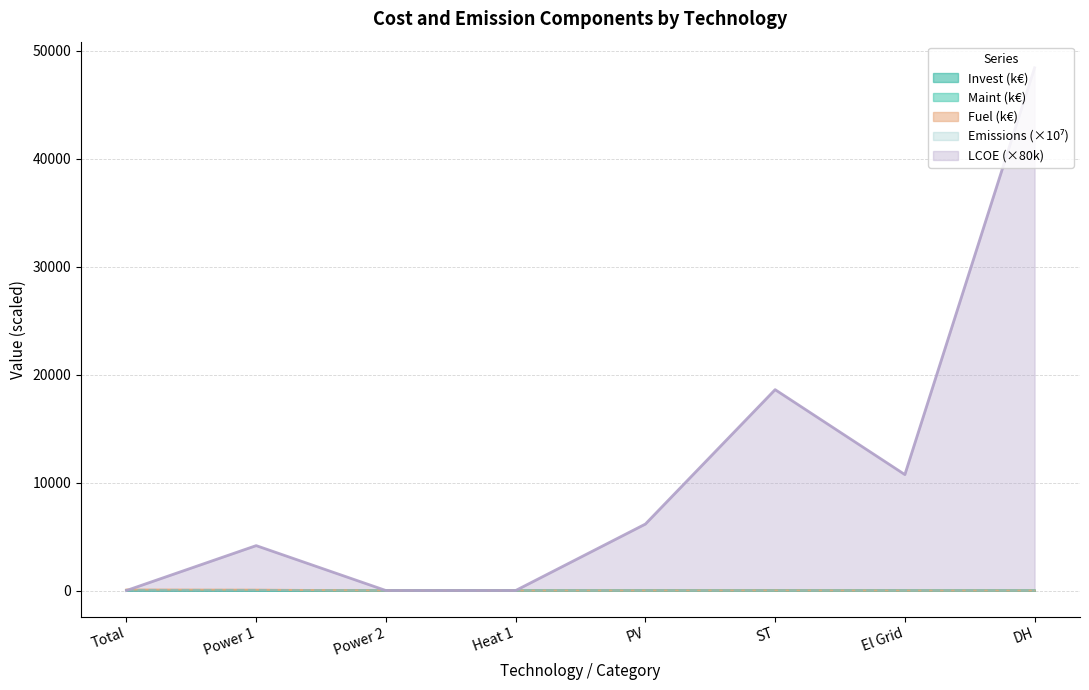

Which label corresponds to the largest value in the chart?

DH